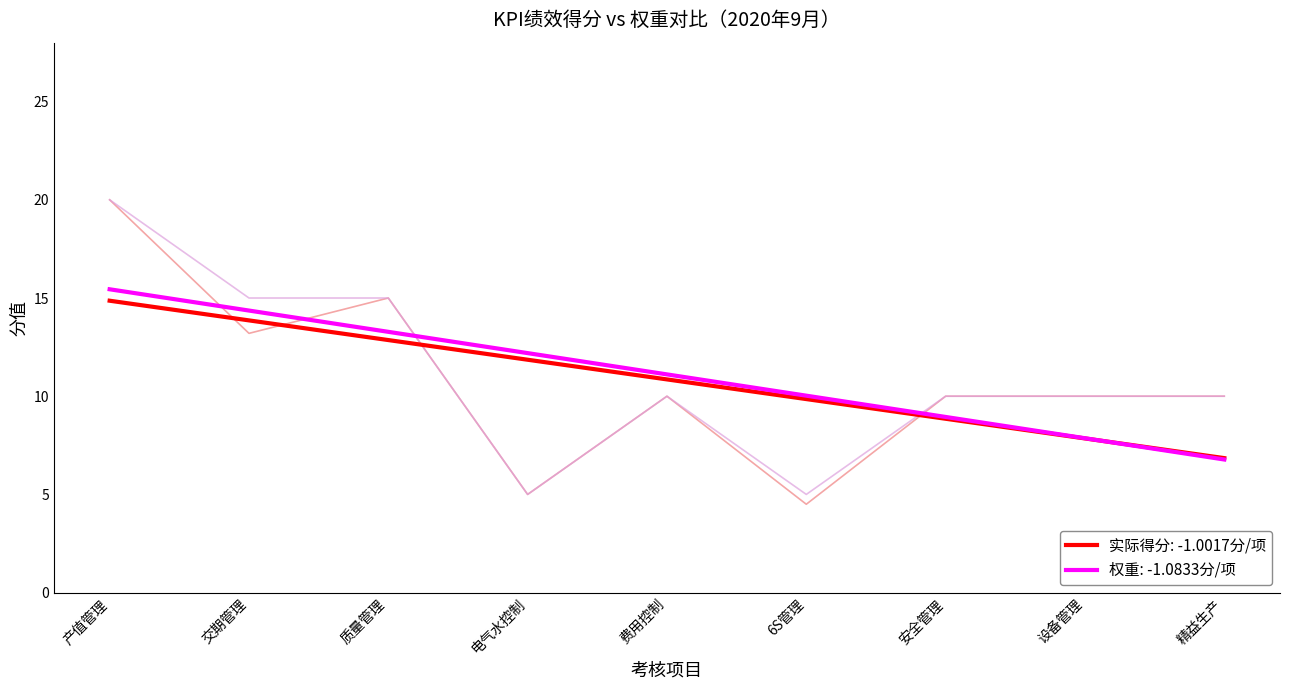

Where is the first local minimum for 权重?

电气水控制